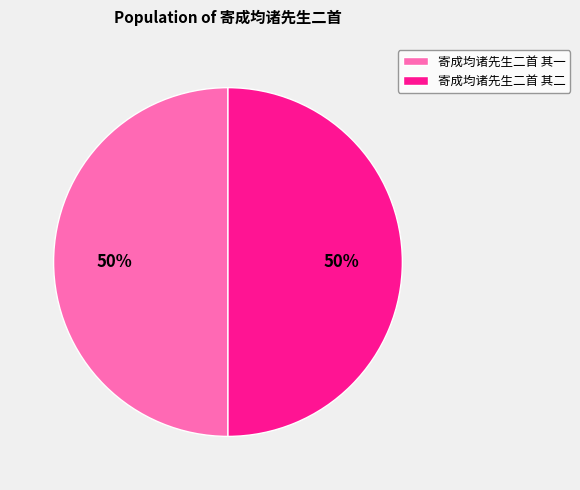

To the nearest percent, what is the combined percentage of 寄成均诸先生二首 其一 and 寄成均诸先生二首 其二?

100%